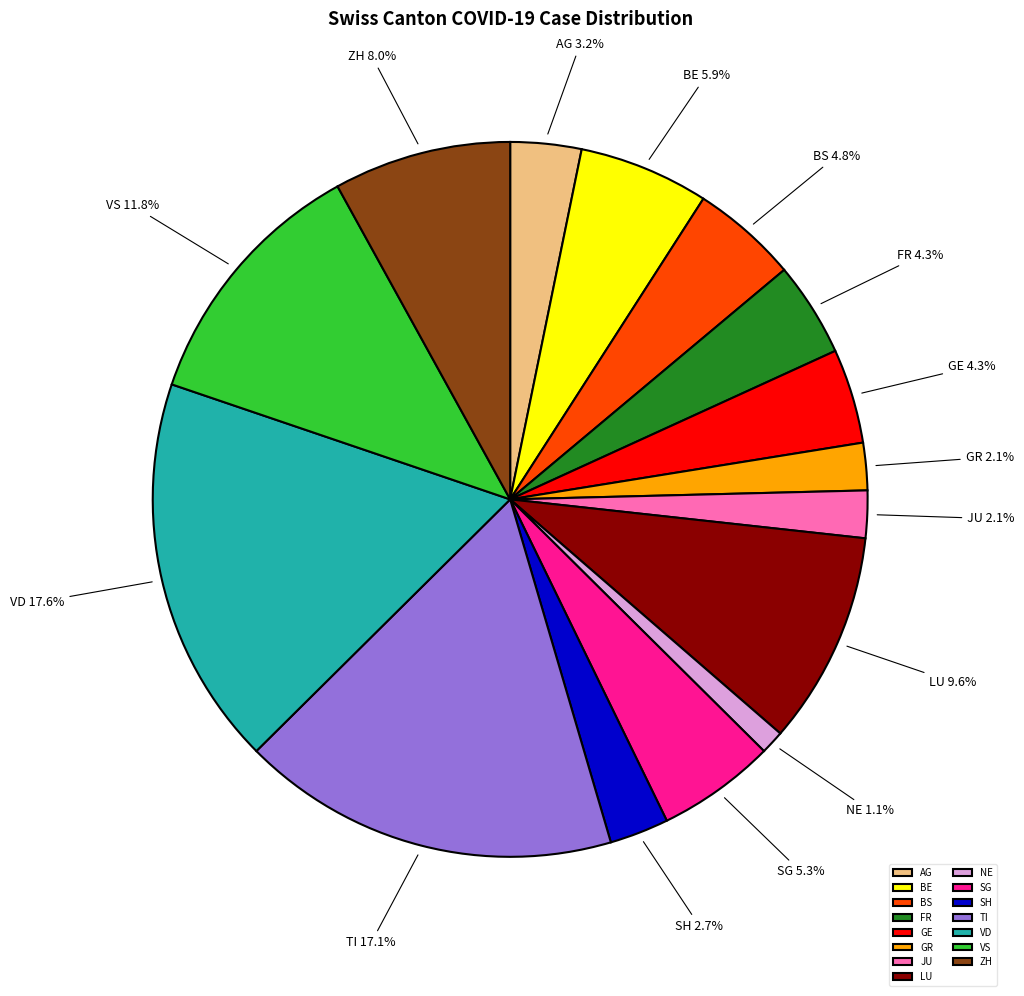

Is it true that SH is 3% of the pie?

True